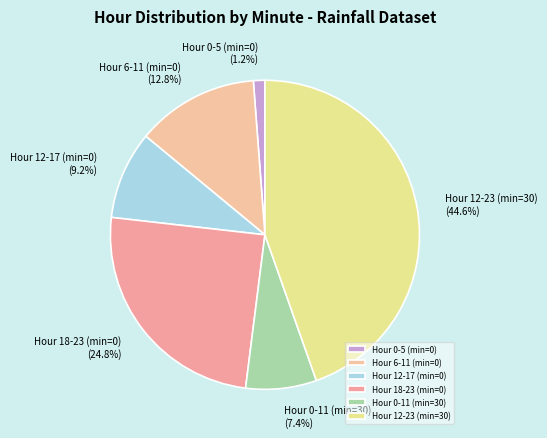

Rank the categories by value from highest to lowest.

Hour 12-23 (min=30), Hour 18-23 (min=0), Hour 6-11 (min=0), Hour 12-17 (min=0), Hour 0-11 (min=30), Hour 0-5 (min=0)